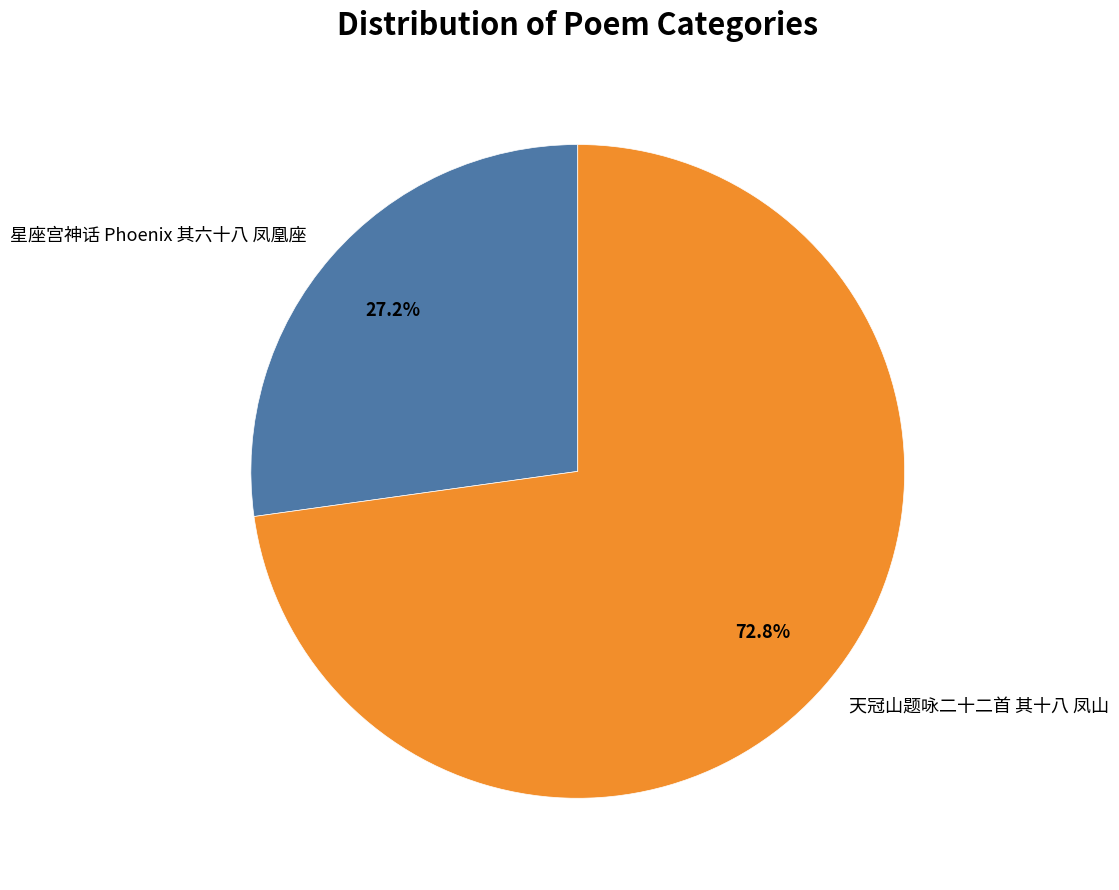

Rank the categories by value from highest to lowest.

天冠山题咏二十二首 其十八 凤山, 星座宫神话 Phoenix 其六十八 凤凰座